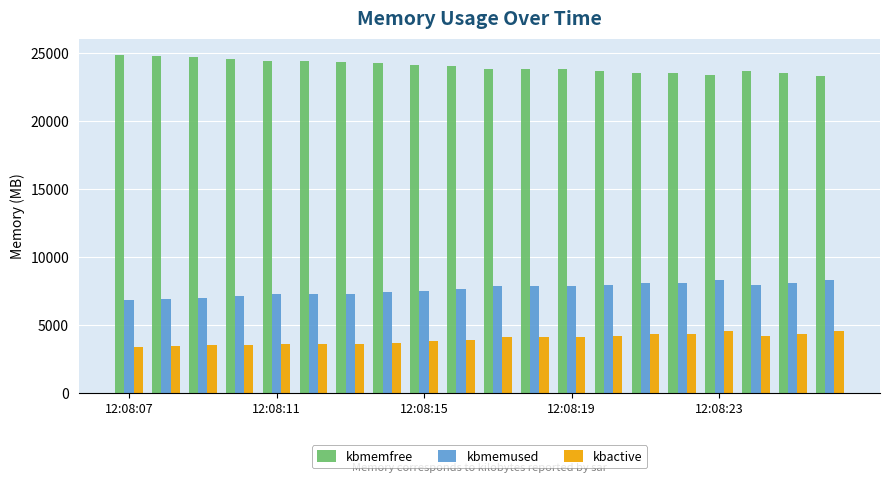

Does the chart contain any negative values?

No